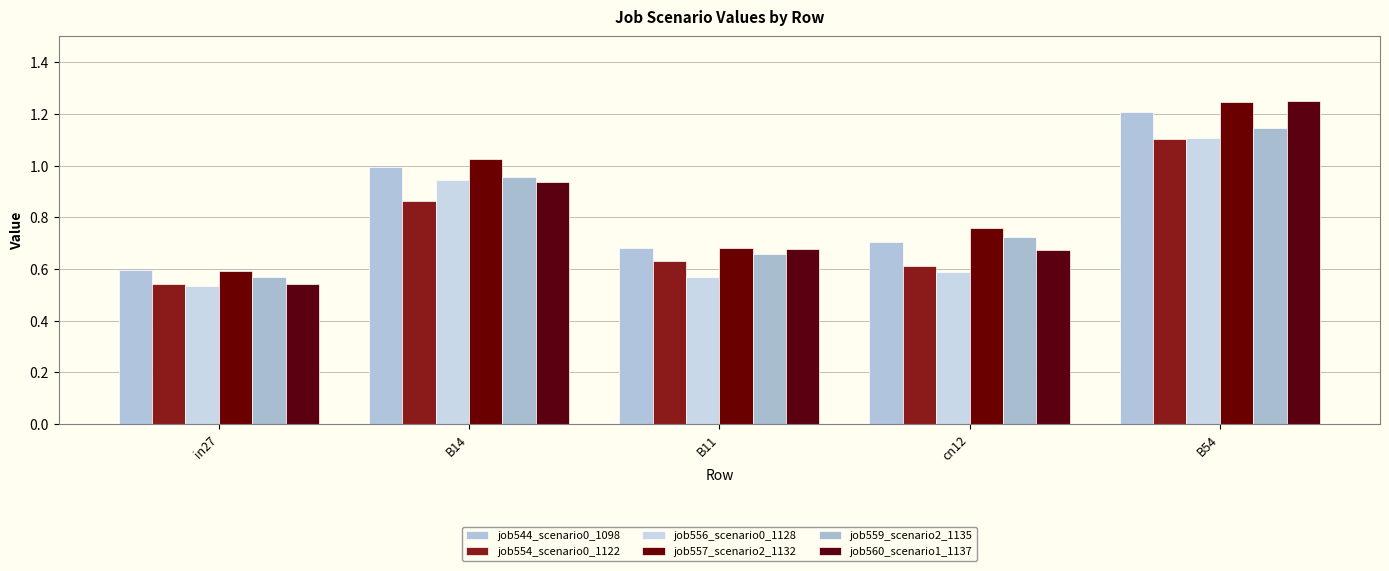

Is it true that job544_scenario0_1098 equals 0.3 at B14?

False